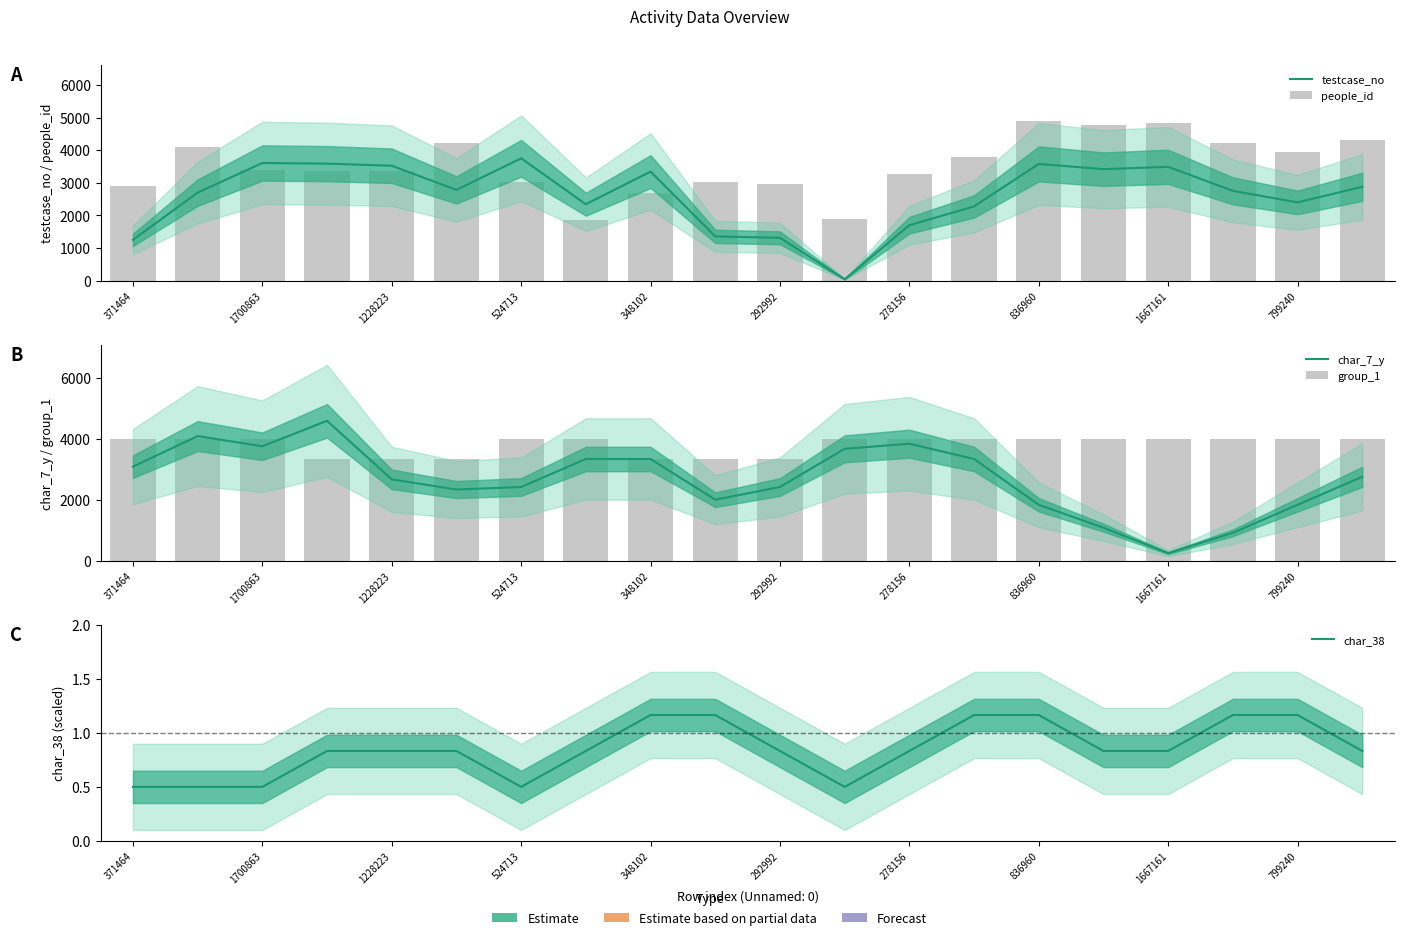

Which series has the largest range (max minus min)?

char_7_y